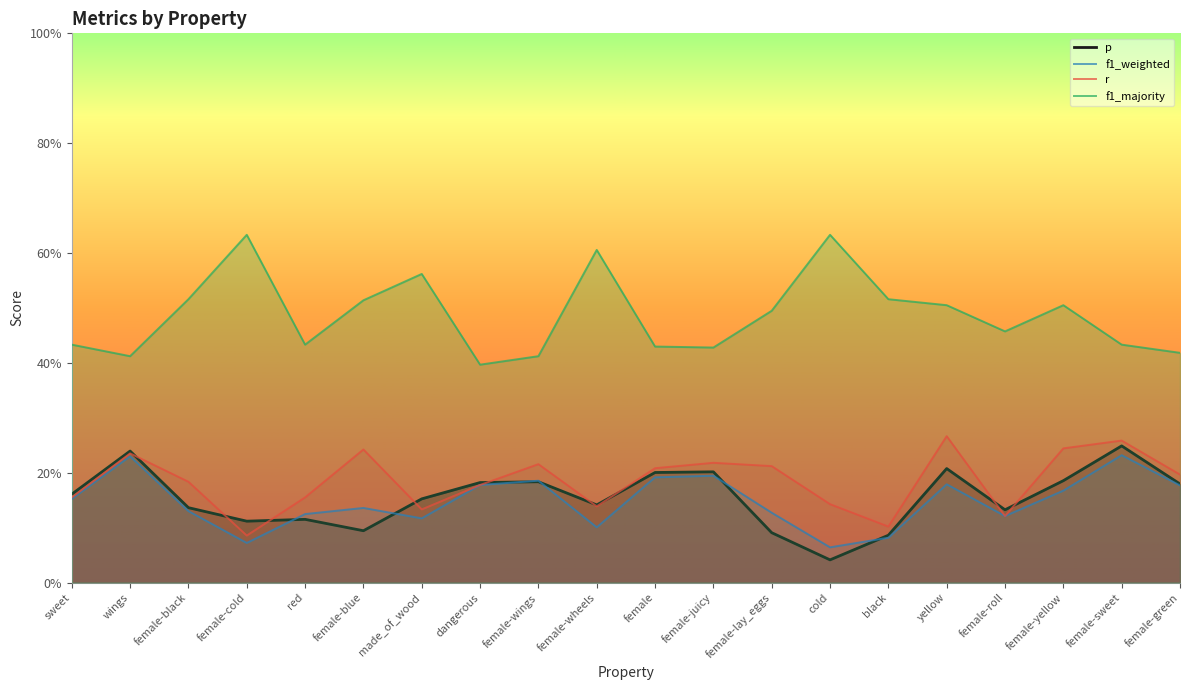

Which series has the widest spread of values?

f1_majority